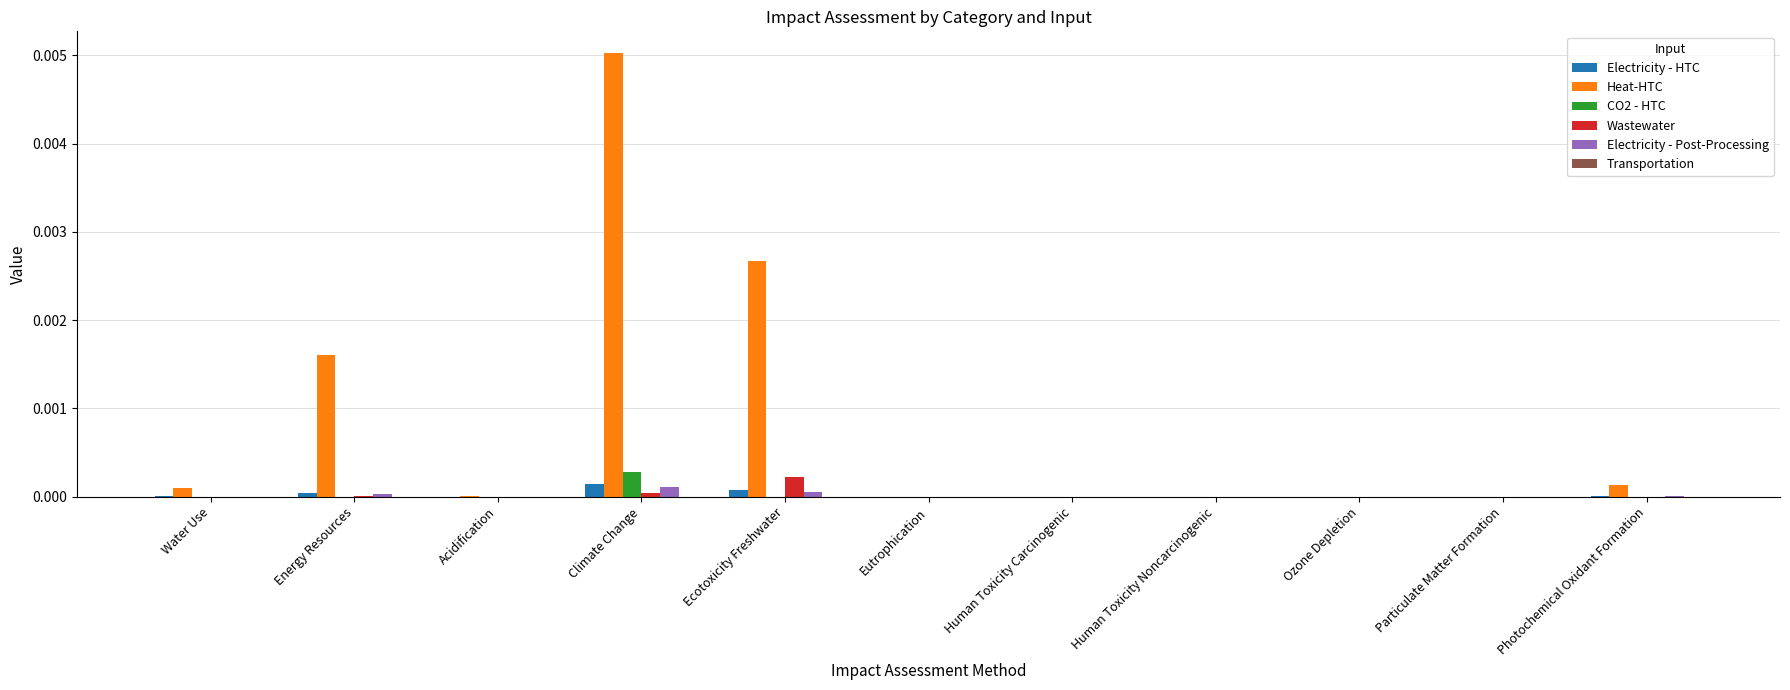

Which series changed the most between Human Toxicity Noncarcinogenic and Photochemical Oxidant Formation?

Heat-HTC